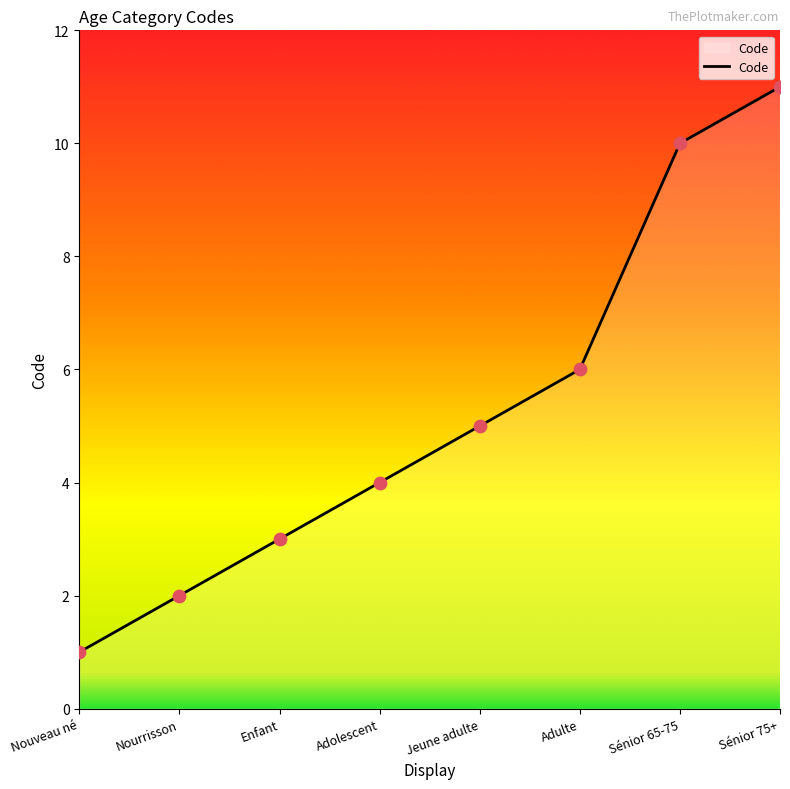

Which has a higher value, Jeune adulte or Nourrisson?

Jeune adulte